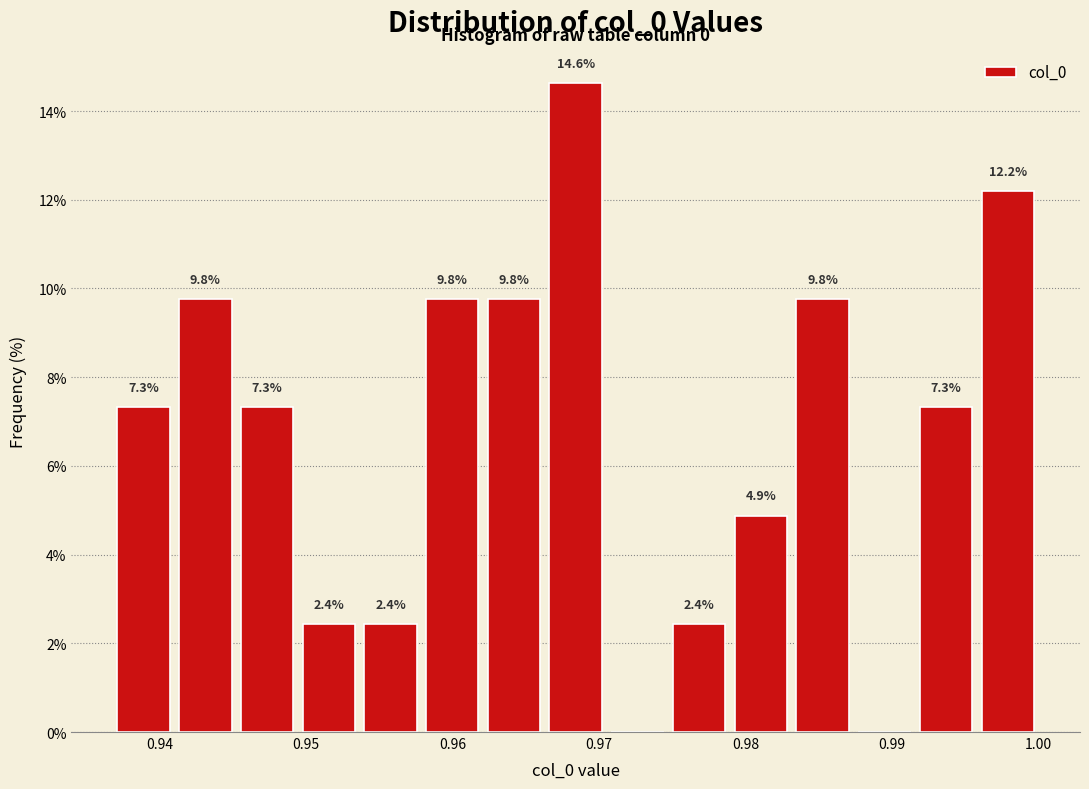

Over which range of the x-axis is the bar tallest?

0.966 to 0.971